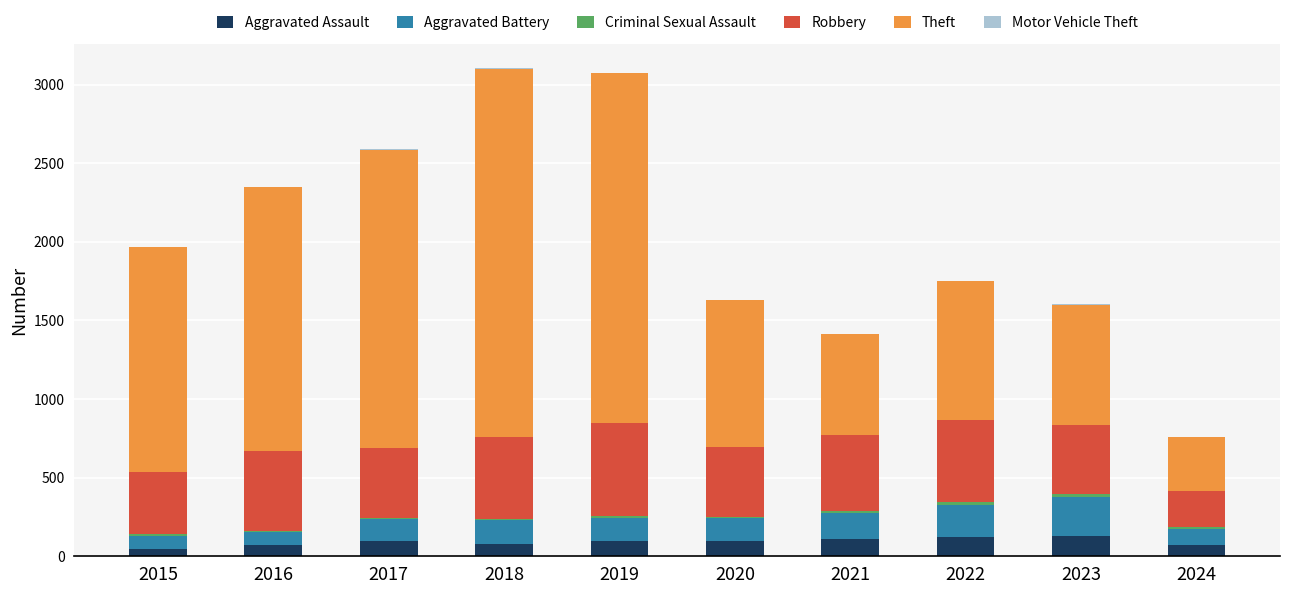

What is the highest value of the Aggravated Assault series?

130